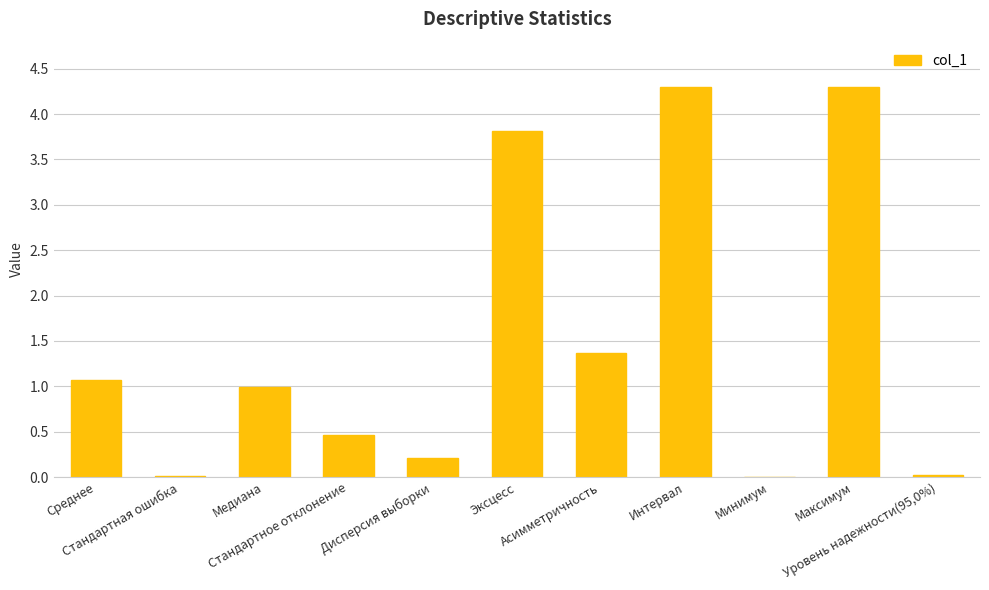

The chart shows a value of 0.0 at Уровень надежности(95,0%). True or false?

True